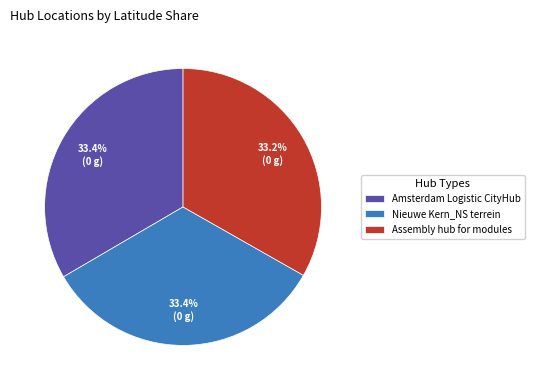

Approximately how many times larger is the value at Amsterdam Logistic CityHub compared to Nieuwe Kern_NS terrein?

1.0